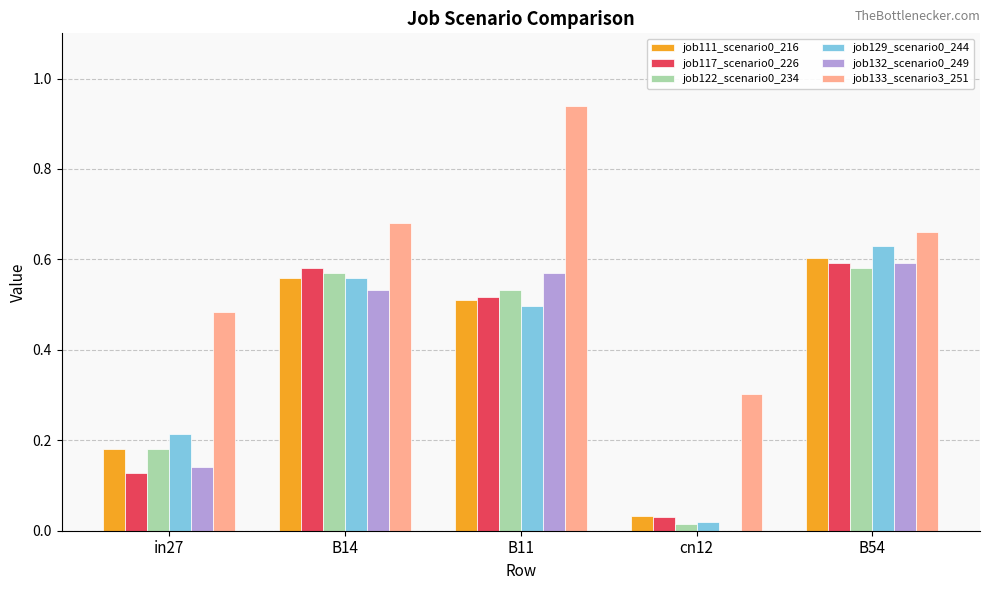

Count the number of data series in this chart.

6